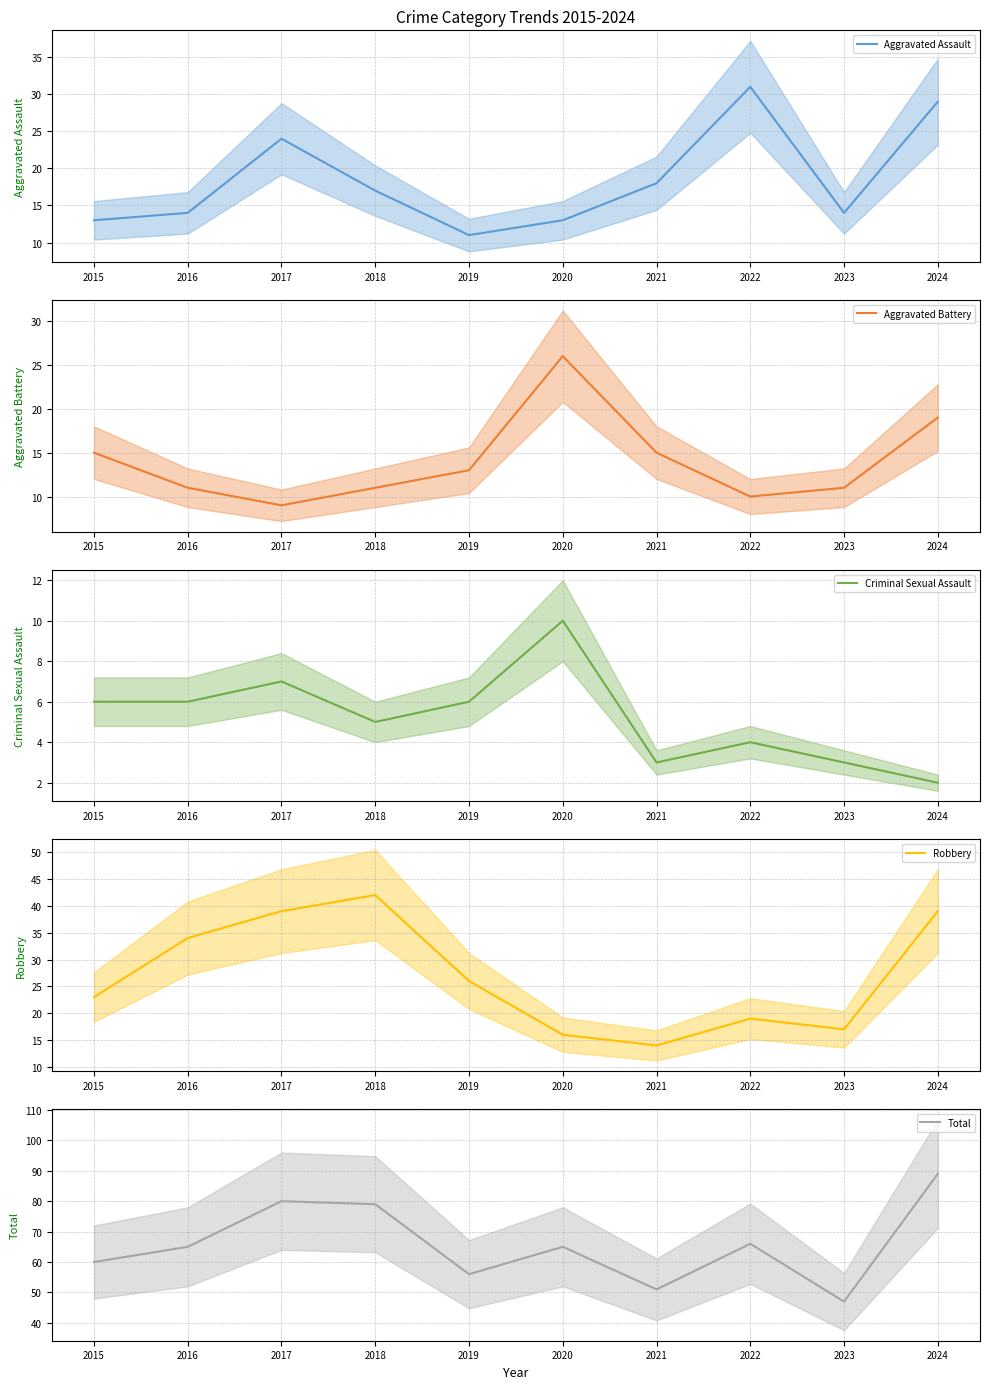

True or false: Robbery has a value of 7 at 2015.

False